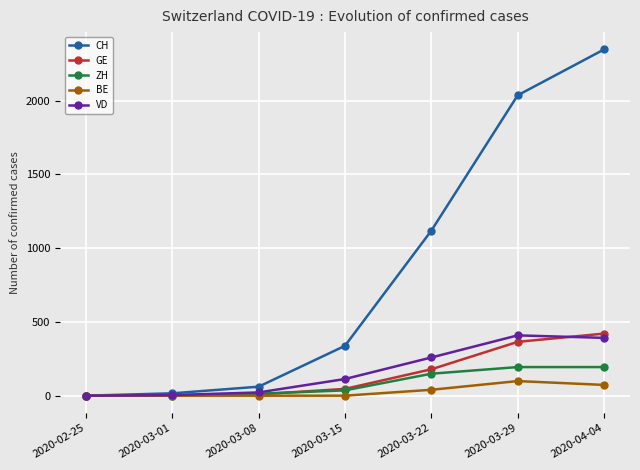

Is this an area chart (filled region under the line)?

No